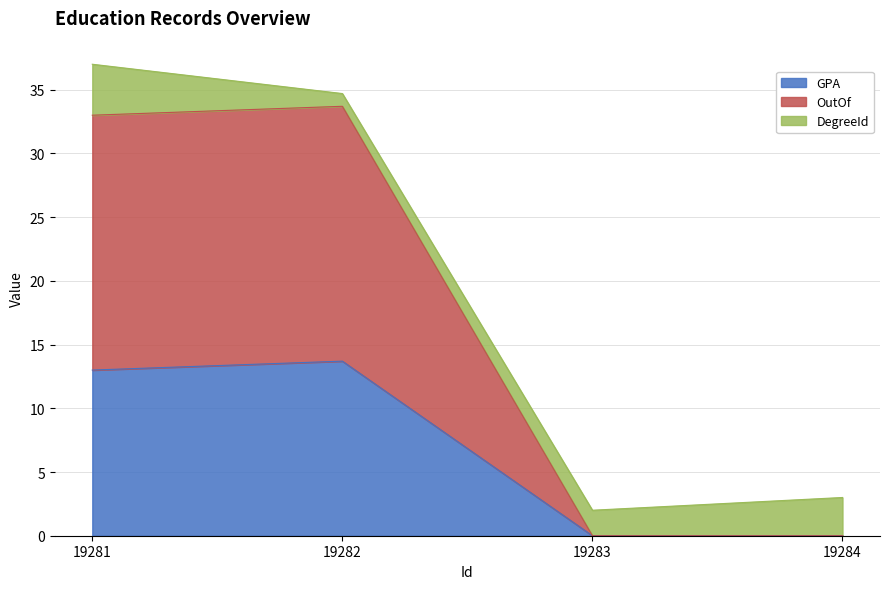

Is it true that GPA equals 13.7 at 19282?

True